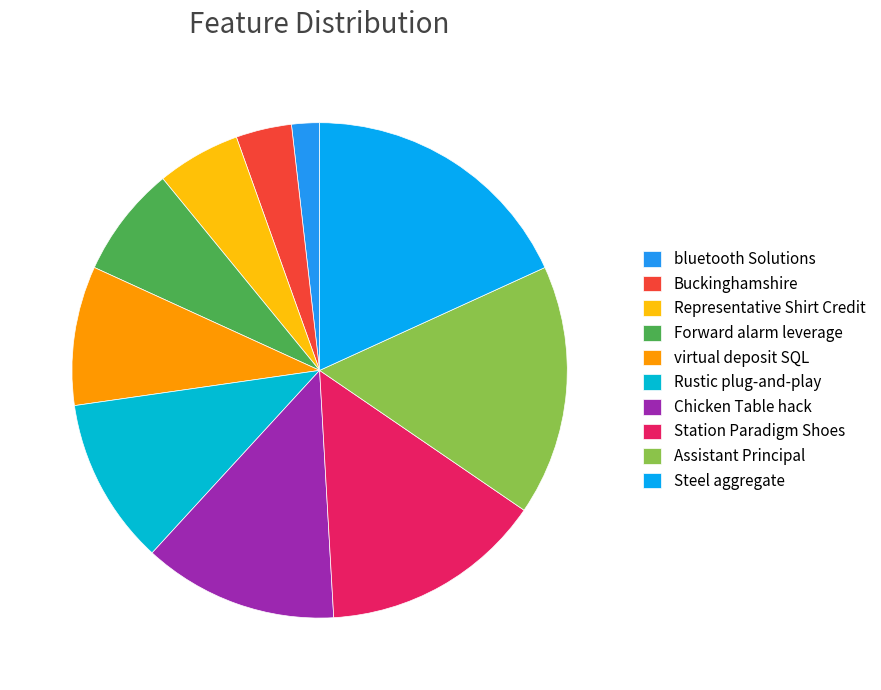

Does Buckinghamshire represent more than half of the total?

No